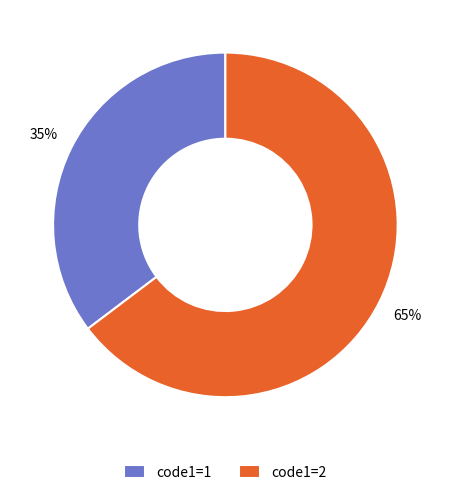

Rank the categories by value from lowest to highest.

code1=1, code1=2